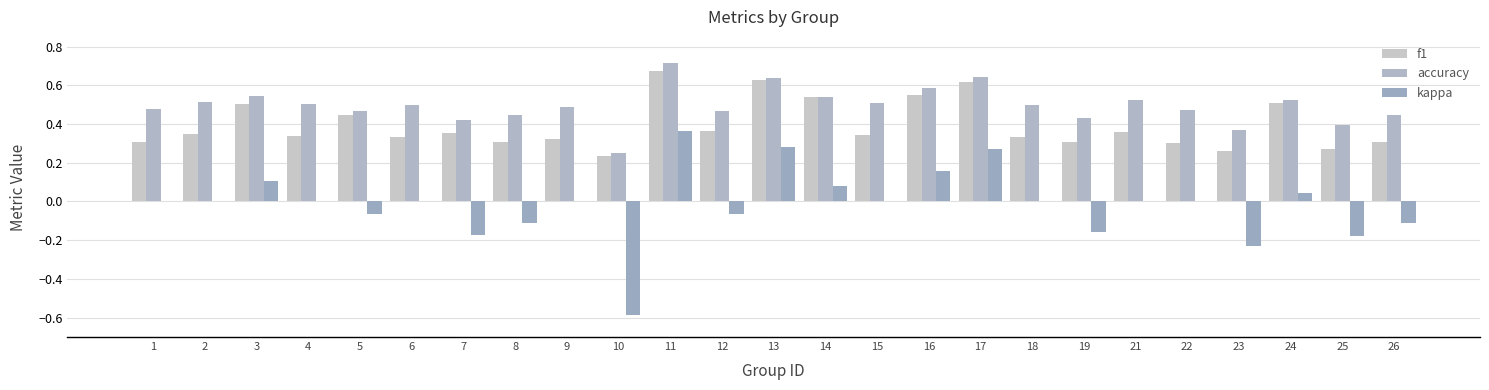

At which category is the sum across all series the highest?

11